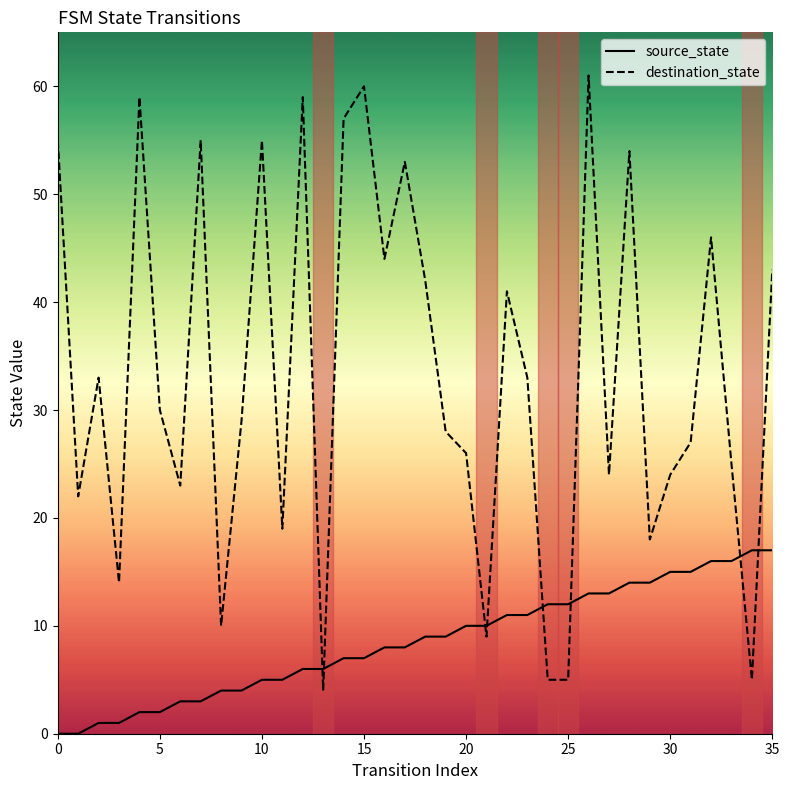

Does the chart display data point markers on the line(s)?

No